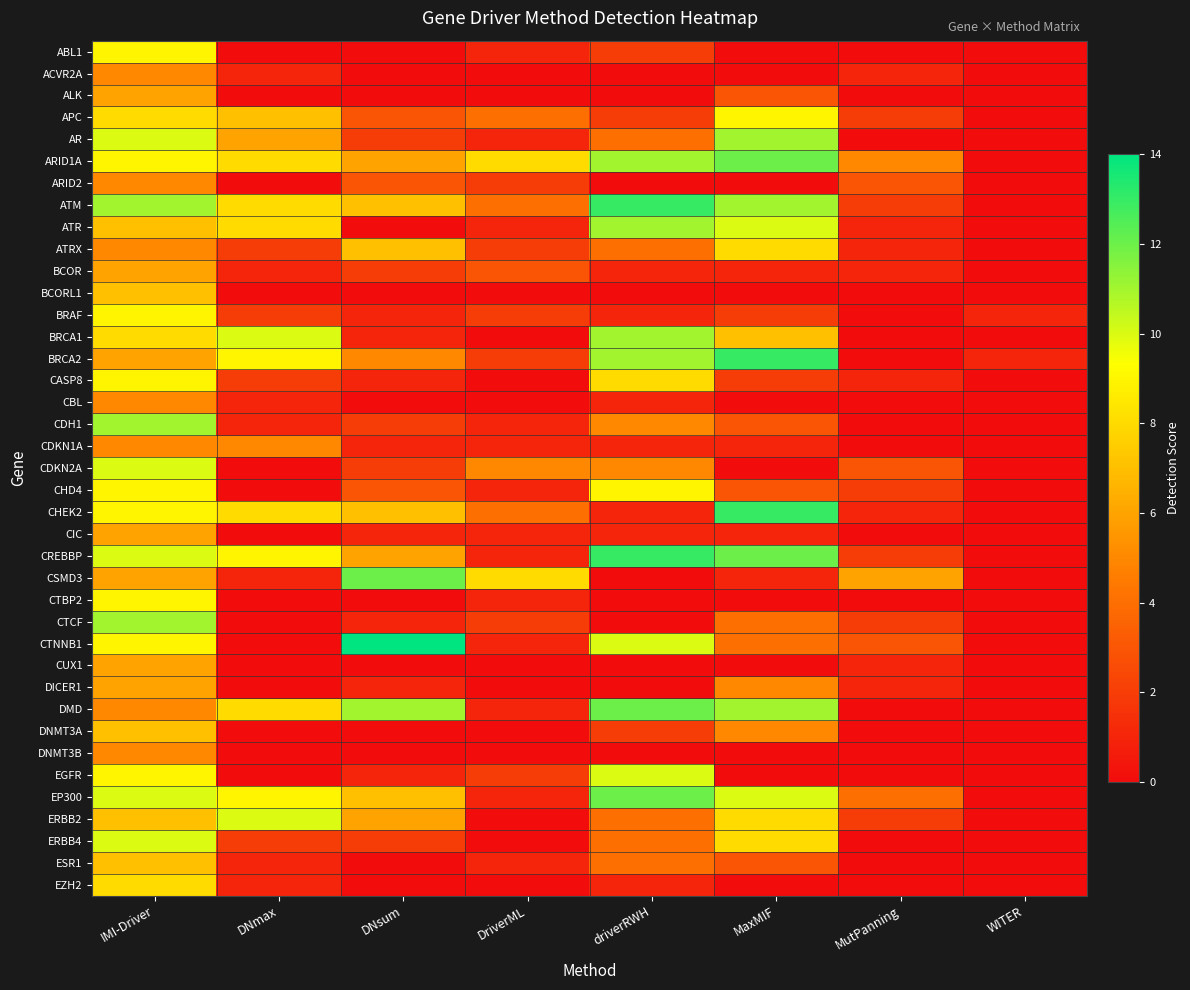

At which category is the sum across all series the highest?

IMI-Driver